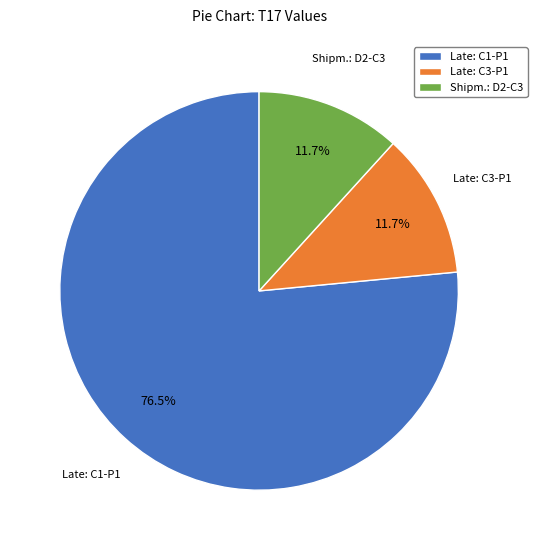

Is there any slice that represents more than half of the pie?

Yes